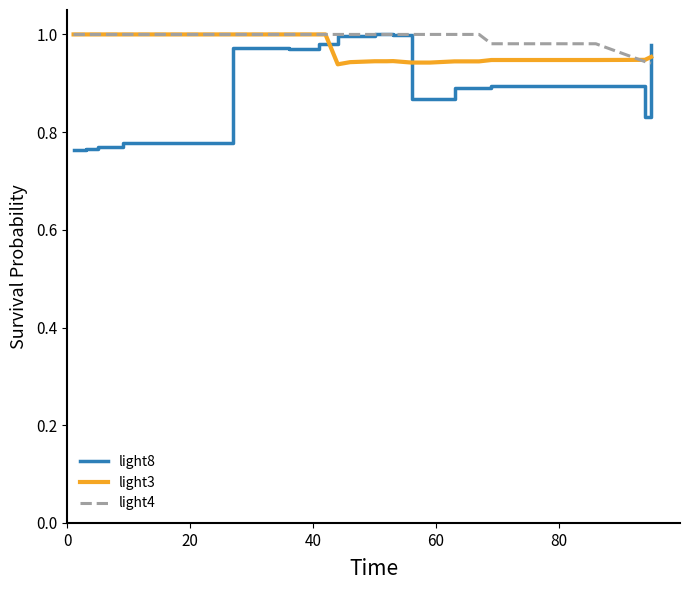

Which series ends up on top after the final intersection of light4 and light8?

light8